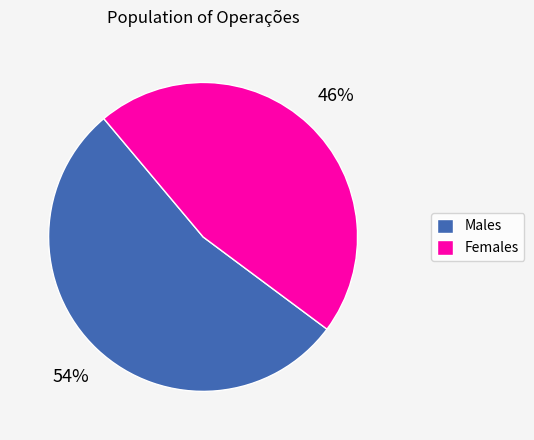

Rank the categories by value from lowest to highest.

Females, Males